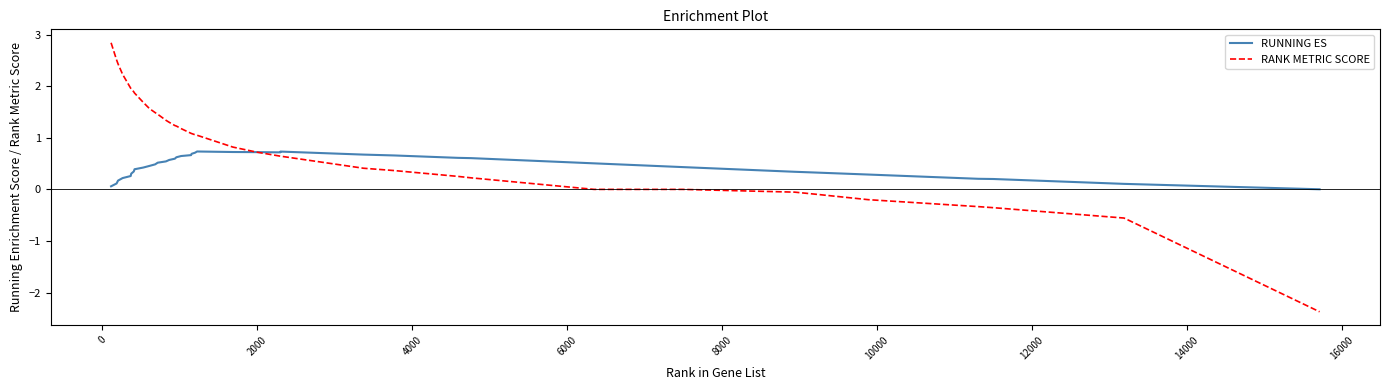

What is the maximum value shown in the chart?

2.8